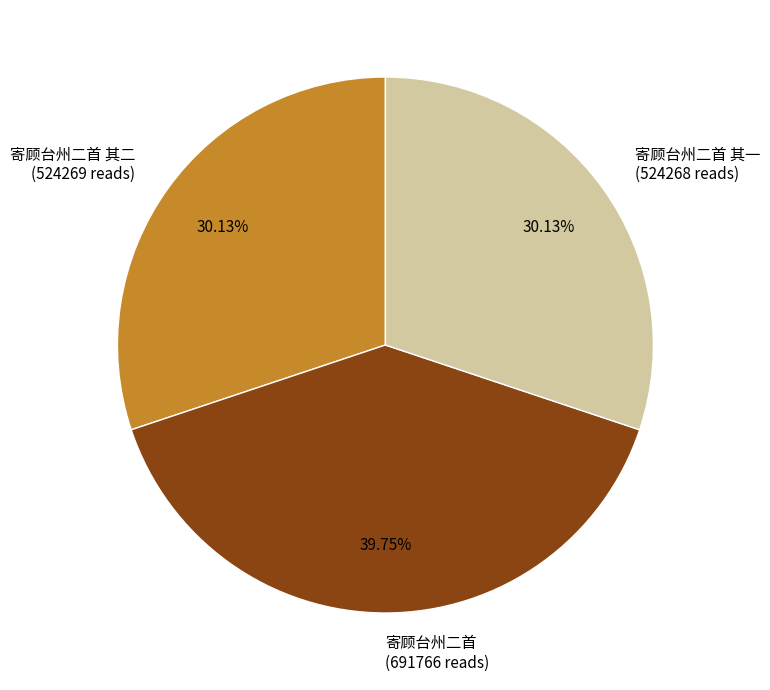

How many slices are in this pie chart?

3